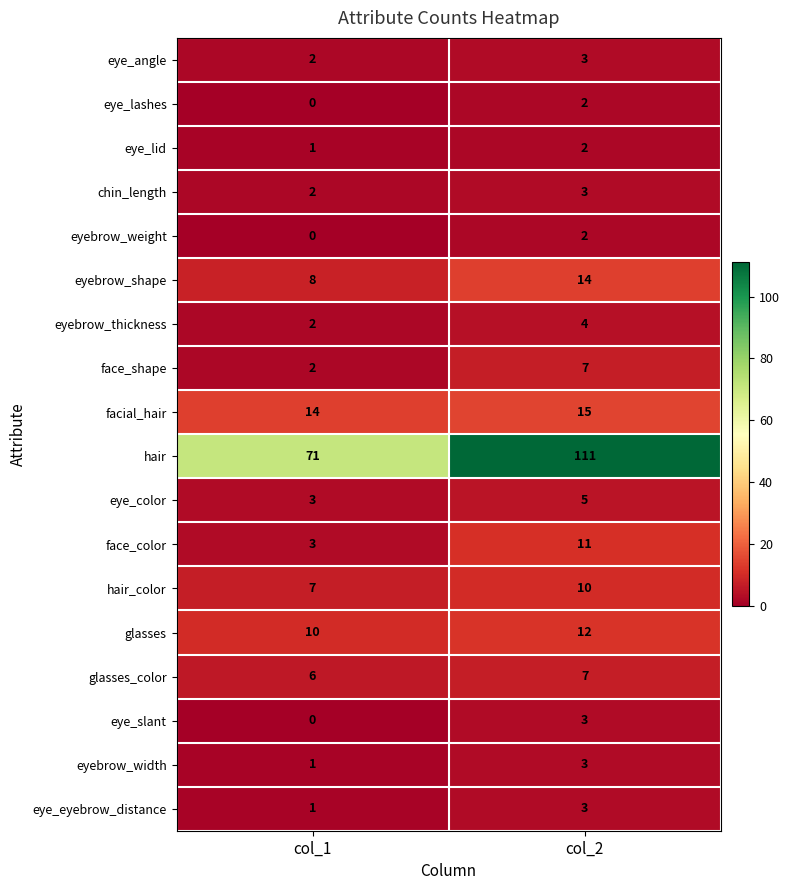

At how many categories does at least one series exceed 92?

1